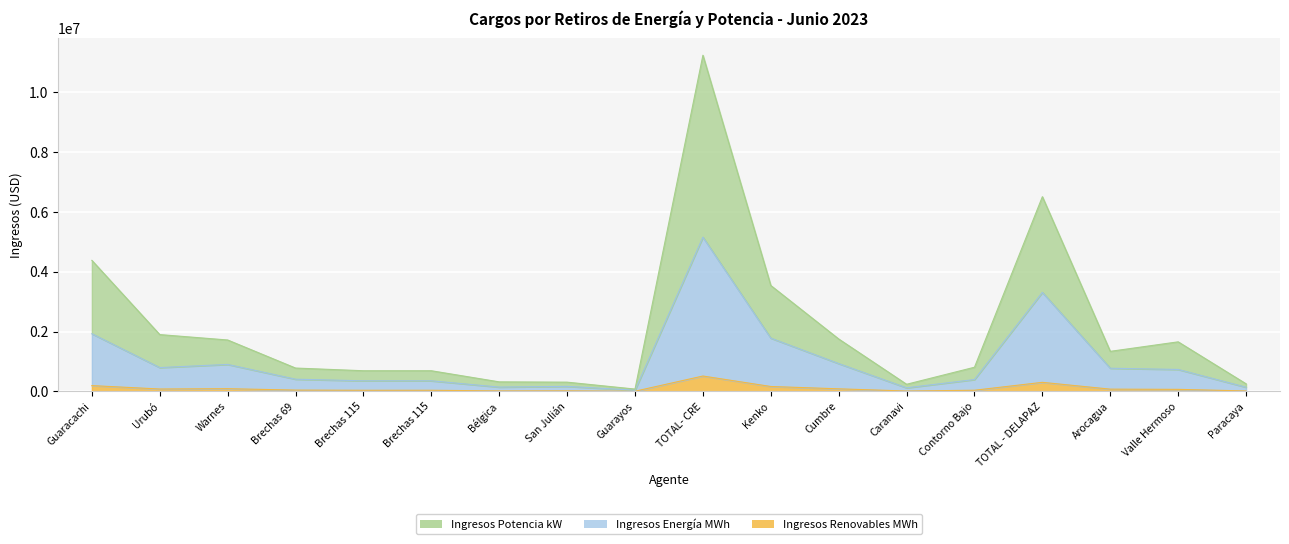

What is the value of the Ingresos Renovables MWh point at the 10th from the left?

511949.5